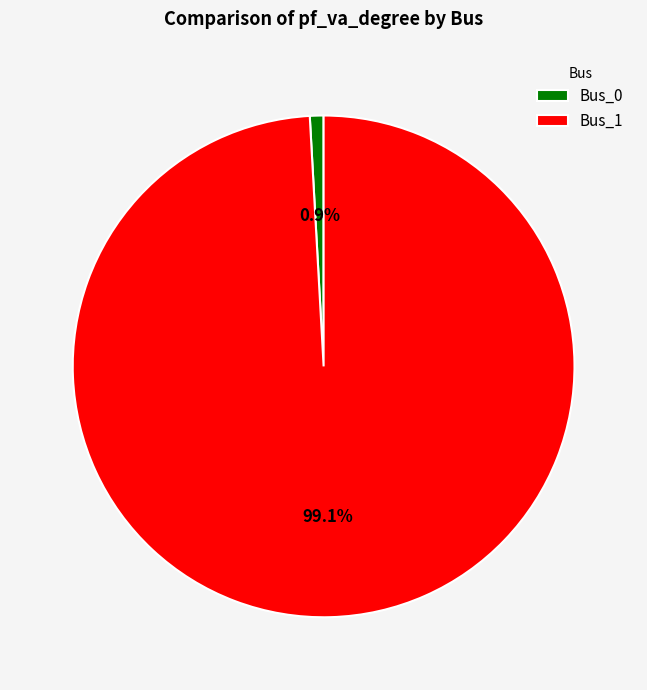

Does any single category account for the majority?

Yes